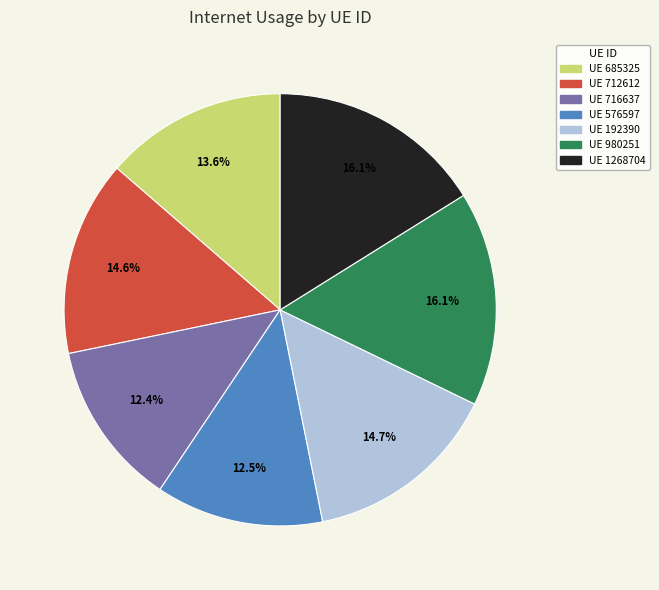

Is there any slice that represents more than half of the pie?

No